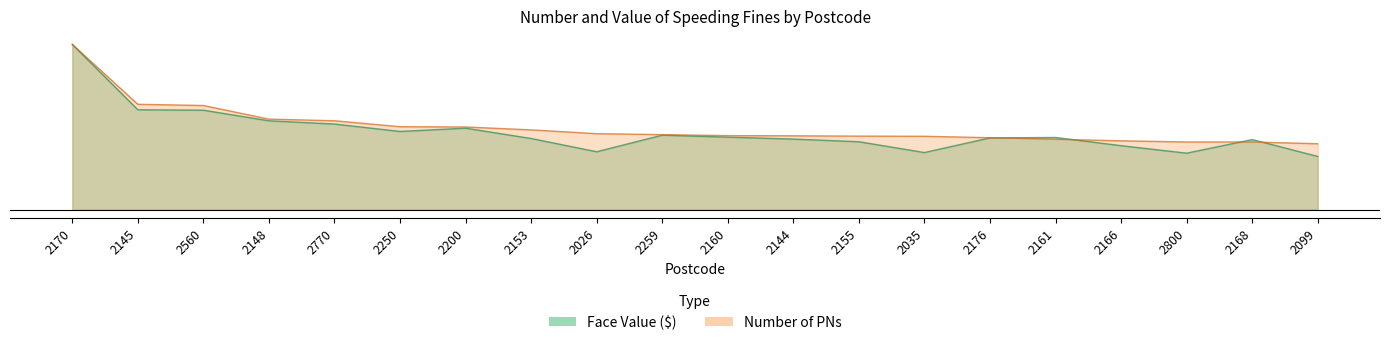

How many categories are shown in the chart?

20